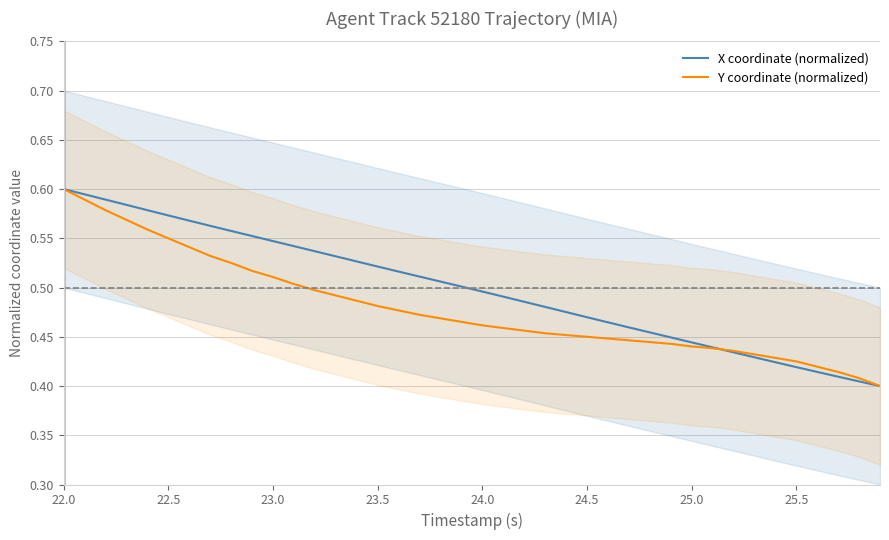

True or false: Y coordinate (normalized) and X coordinate (normalized) intersect in this chart.

True